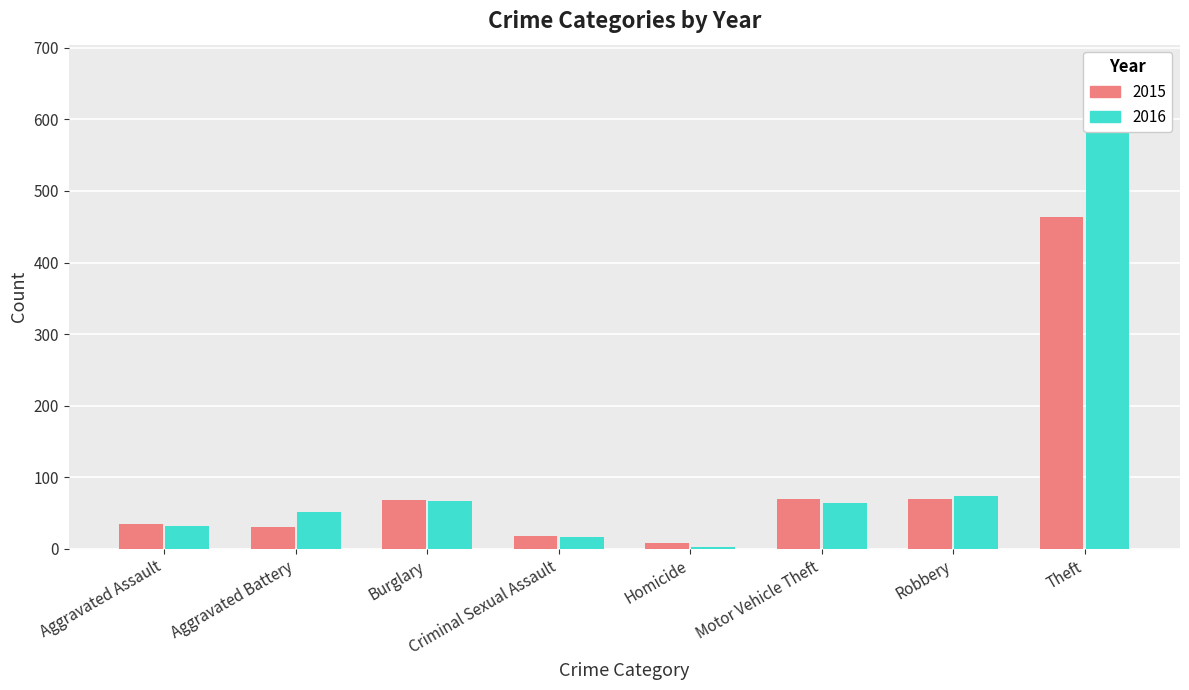

What is the difference between the highest and lowest values at Aggravated Battery?

20